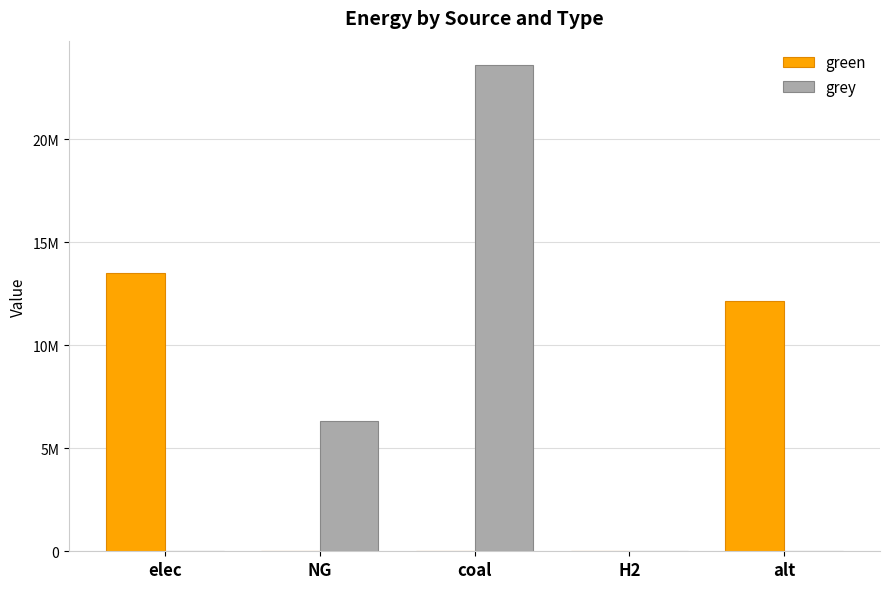

What is the difference between the maximum and minimum values in the green series?

13503227.3